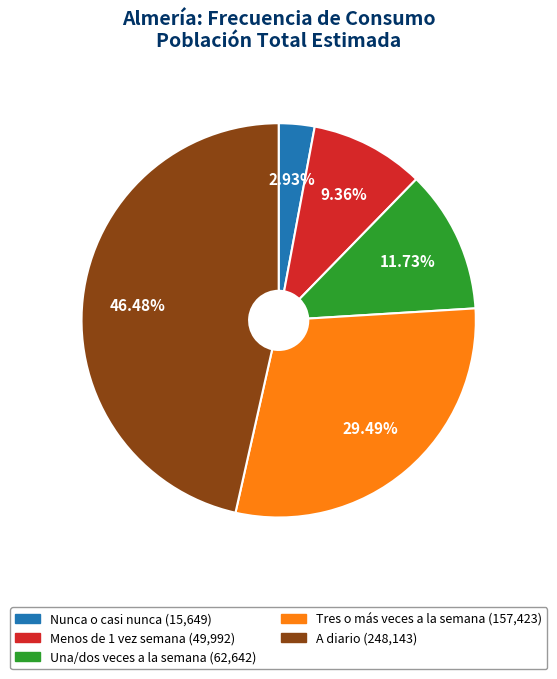

What percentage is the Tres o más veces a la semana slice, to the nearest percent?

29%